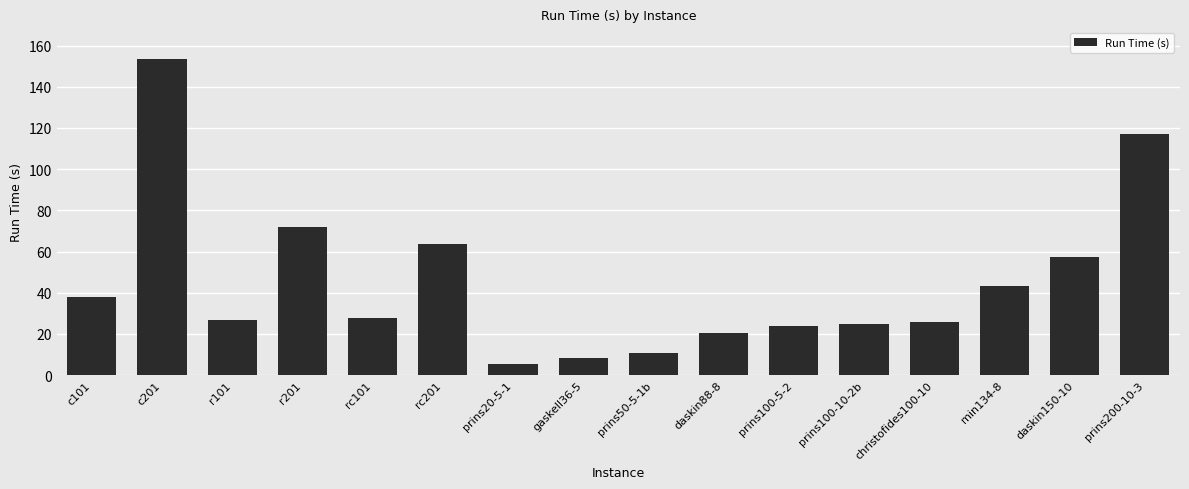

What is the value of the 11th bar from the left?

24.0